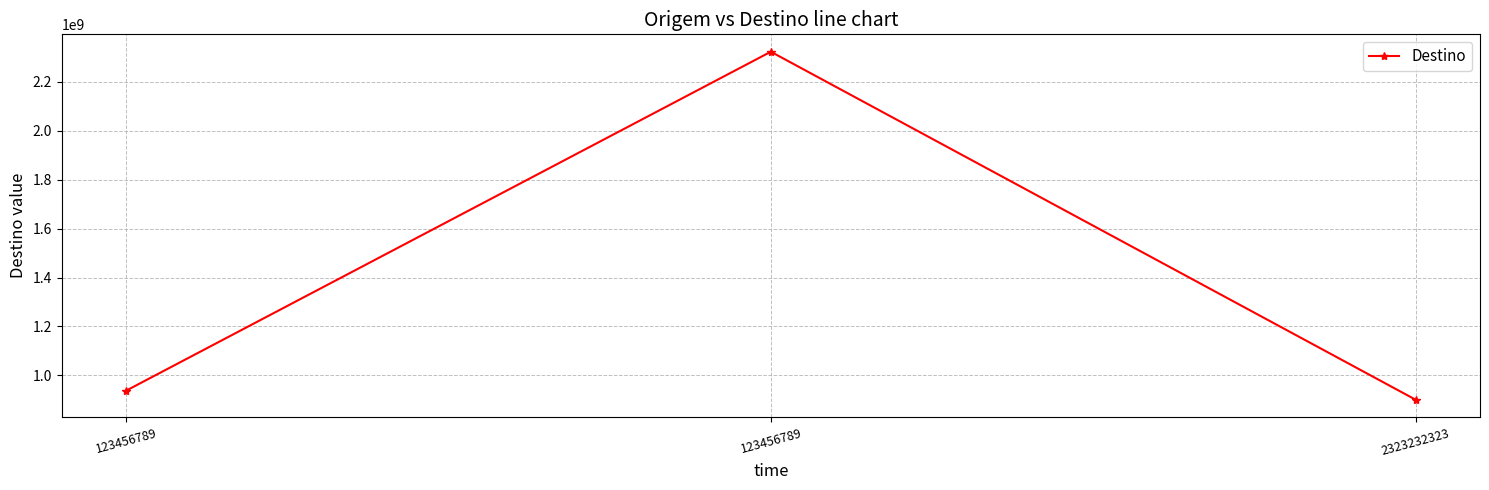

What is the change in value from 123456789 to 2323232323?

-1422431623